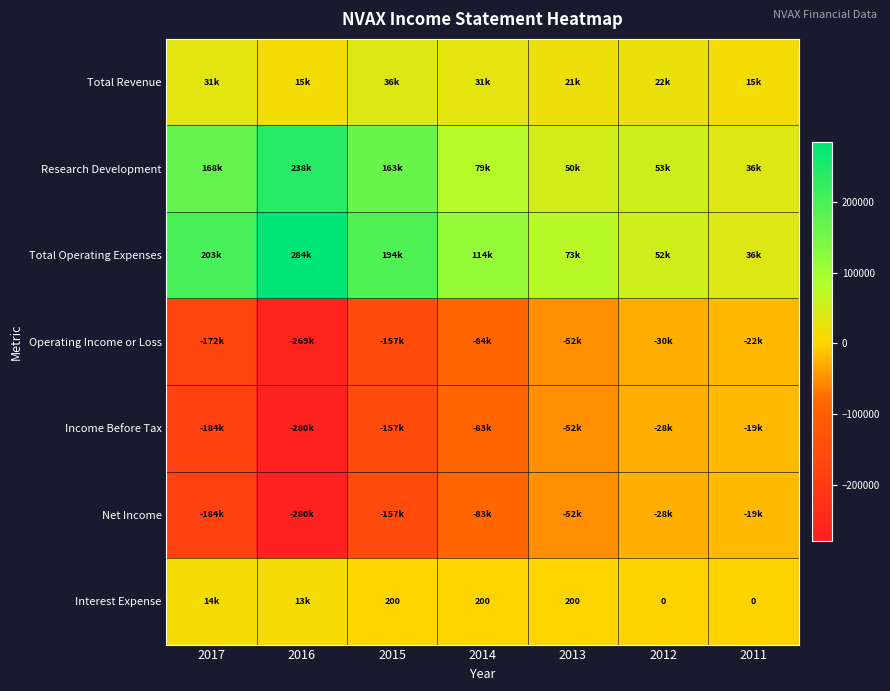

The Interest Expense series shows 294 at 2014. True or false?

False